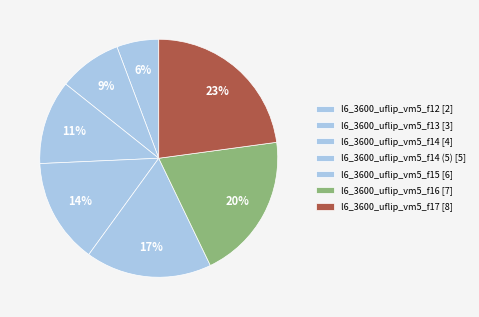

Count the number of slices in the pie.

7